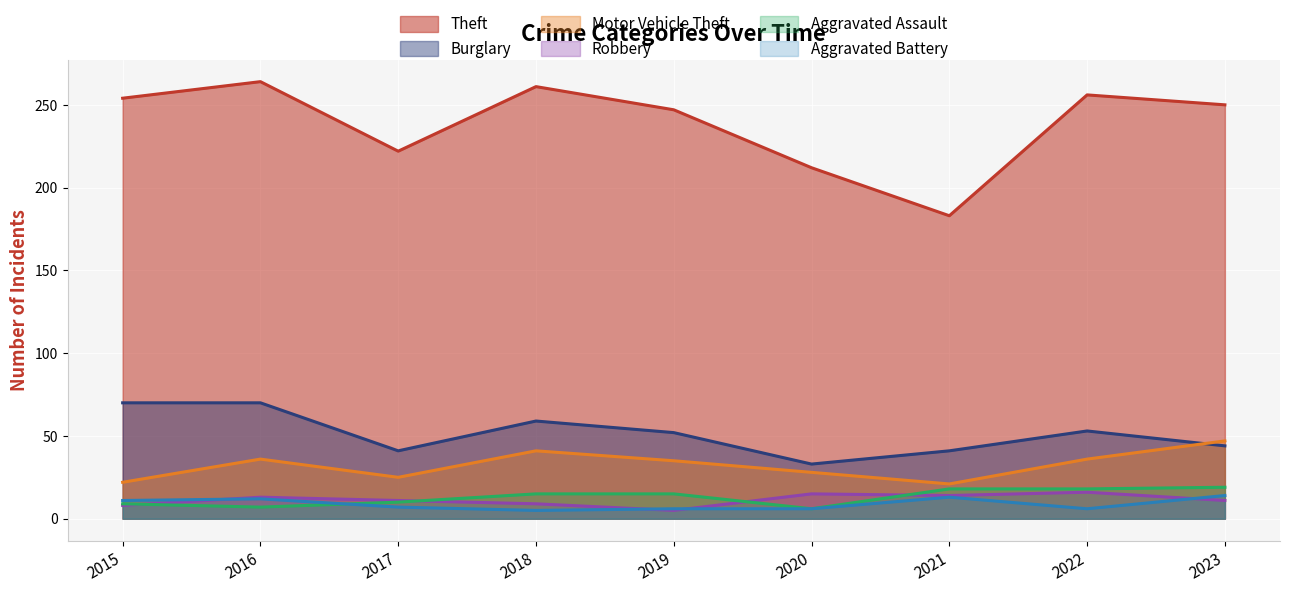

Between 2017 and 2018, which is larger?

2018